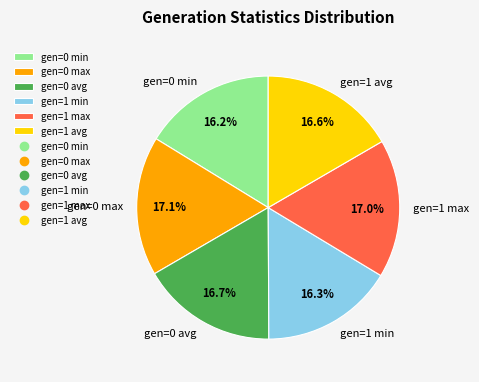

Does gen=0 min account for over 50% of the chart?

No